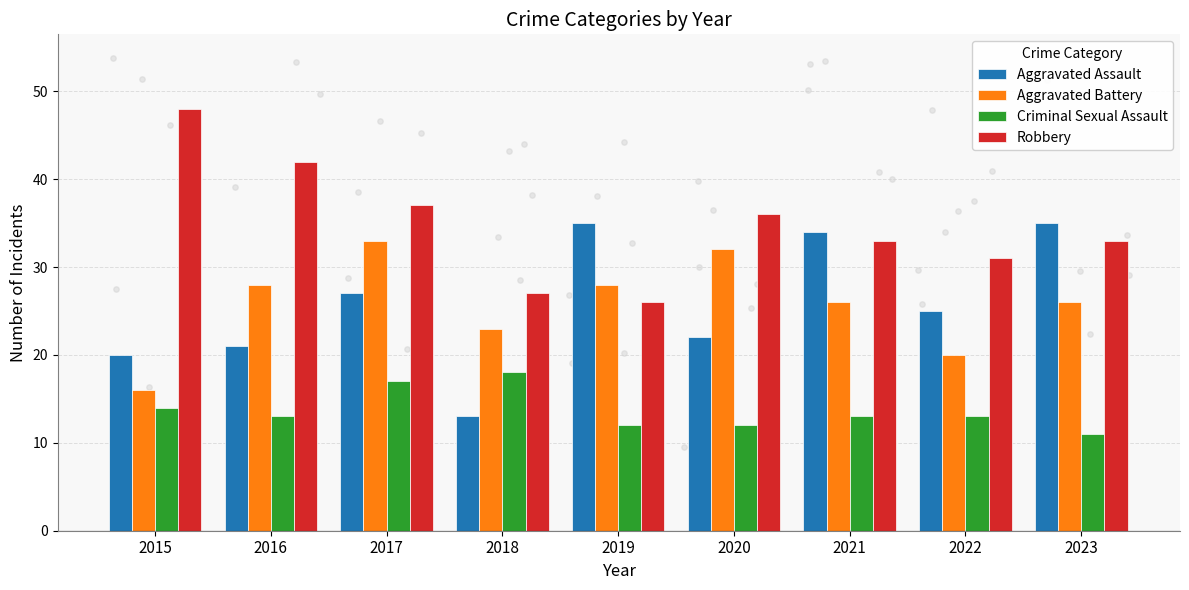

Which series has the widest spread of Y values?

Aggravated Assault